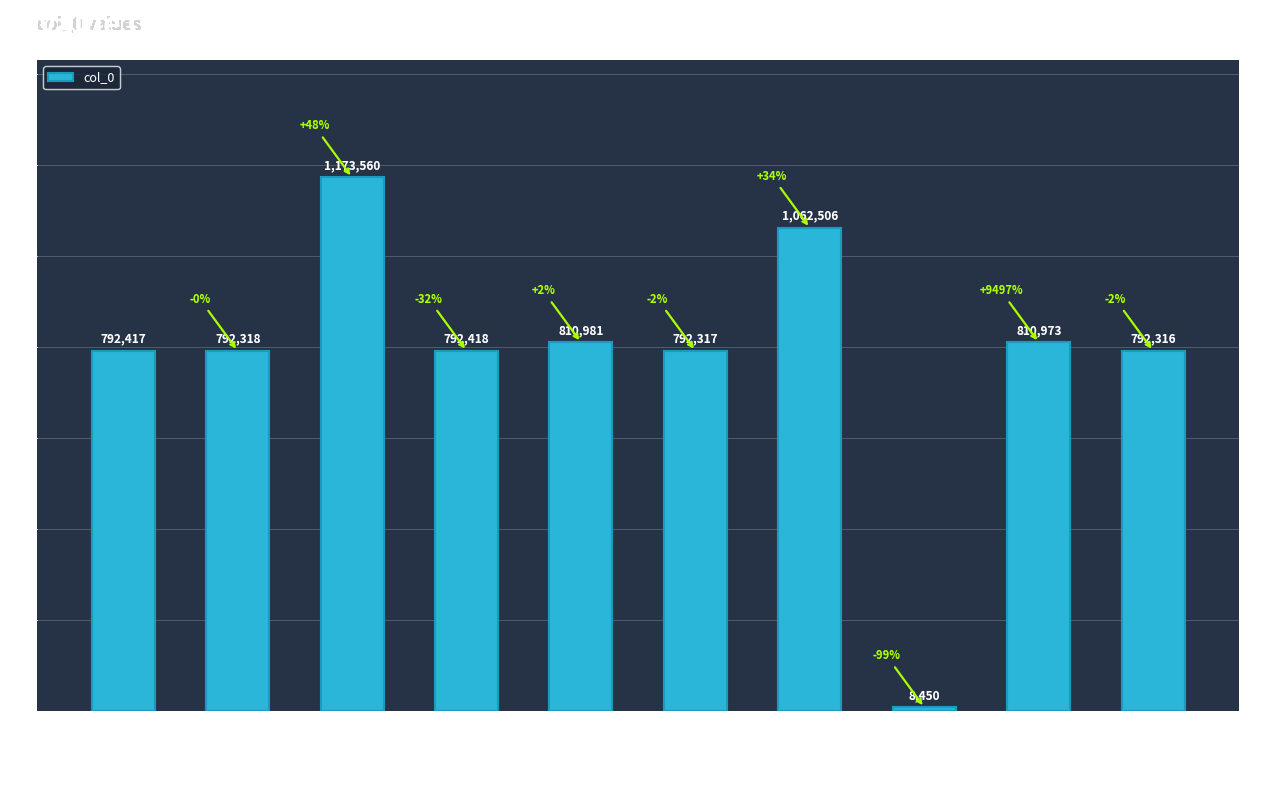

How many series are shown in this chart?

1